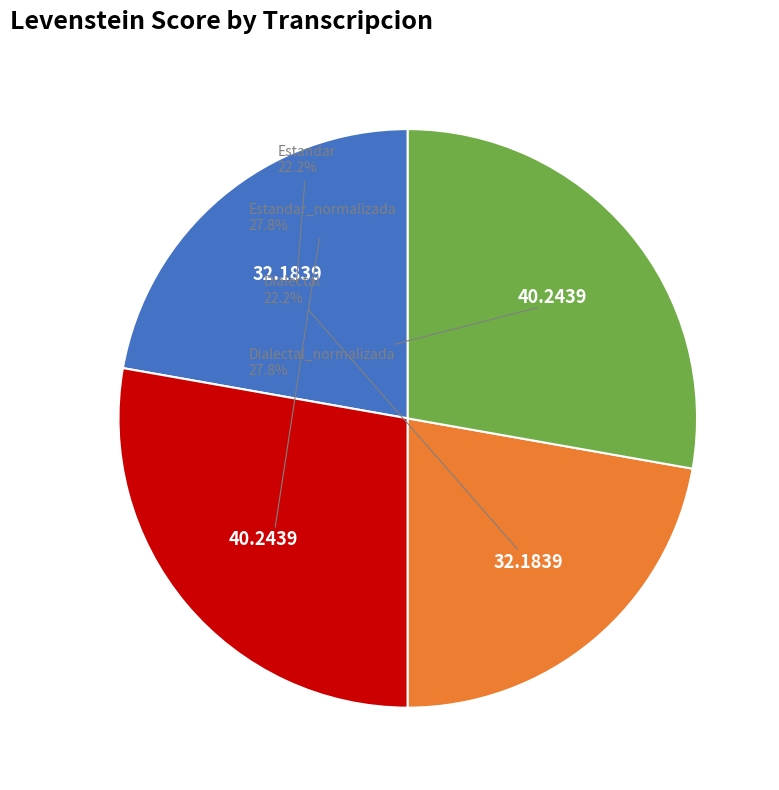

Does any single category account for the majority?

No